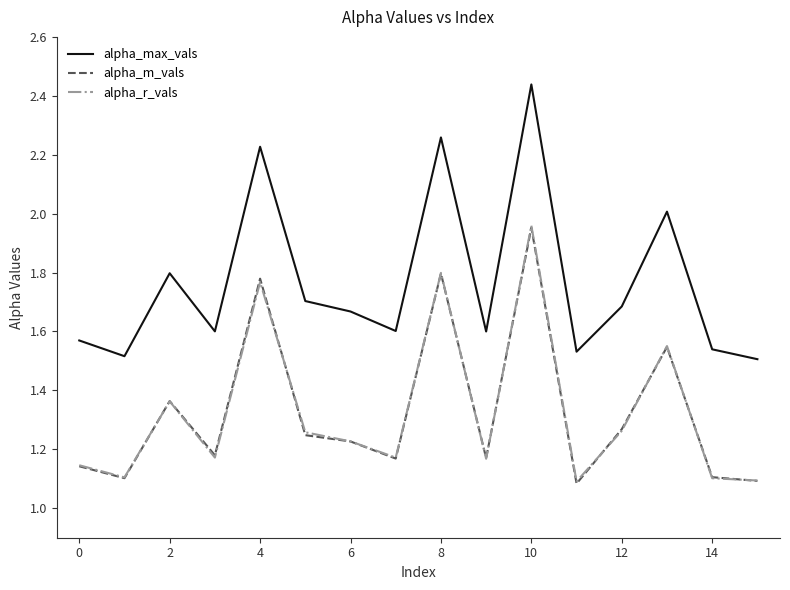

At how many categories does at least one series exceed 2?

4